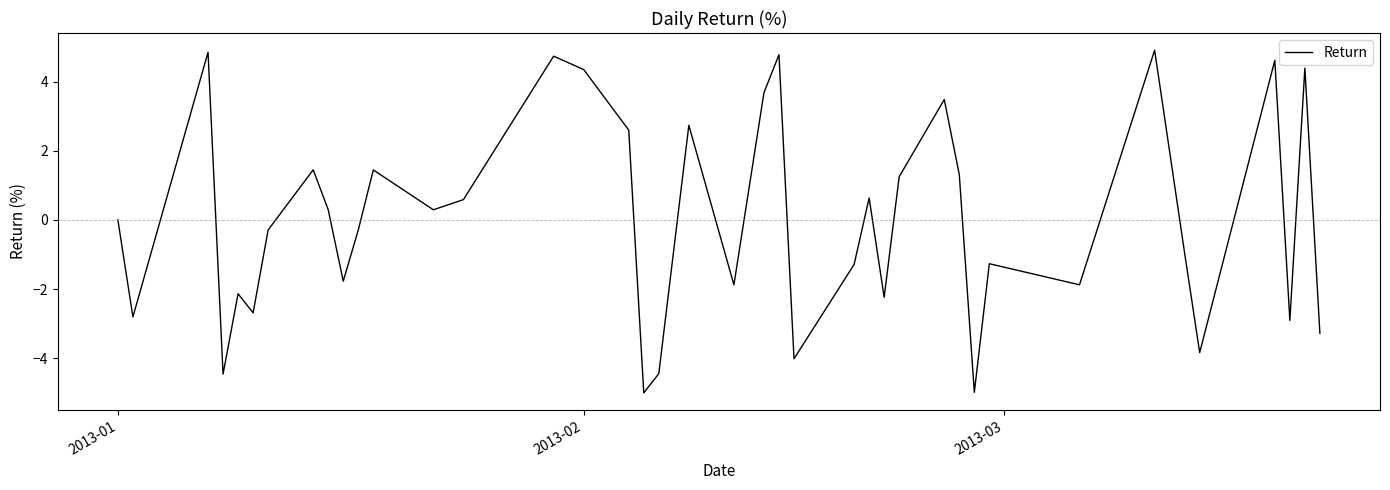

What is the smallest value displayed?

-5.0